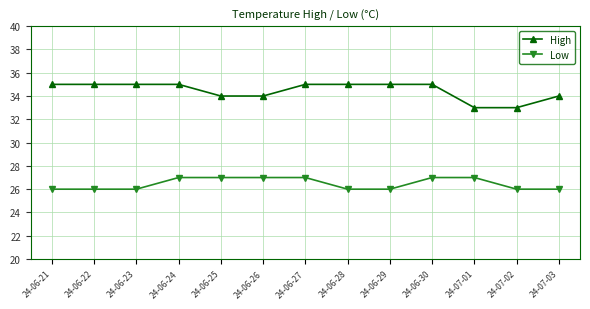

True or false: Low has a value of 26 at 24-07-03.

True